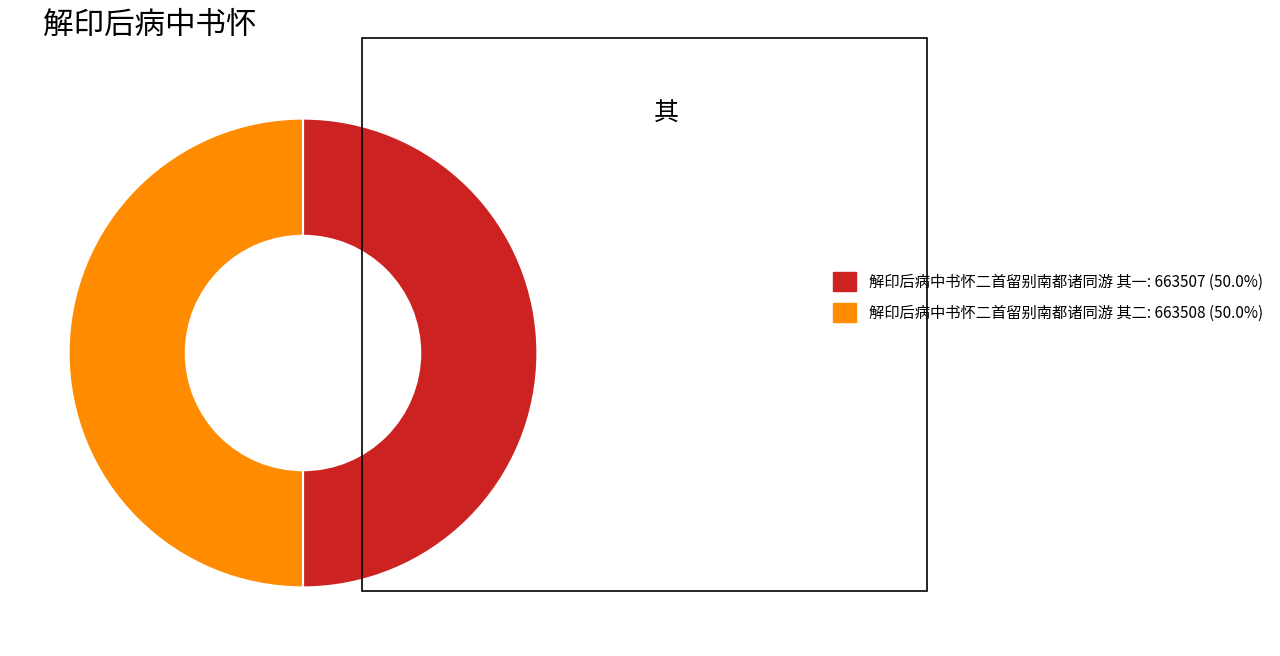

What is the ratio of the value at 解印后病中书怀二首留别南都诸同游 其二: 663508 (50.0%) to the value at 解印后病中书怀二首留别南都诸同游 其一: 663507 (50.0%)?

1.0